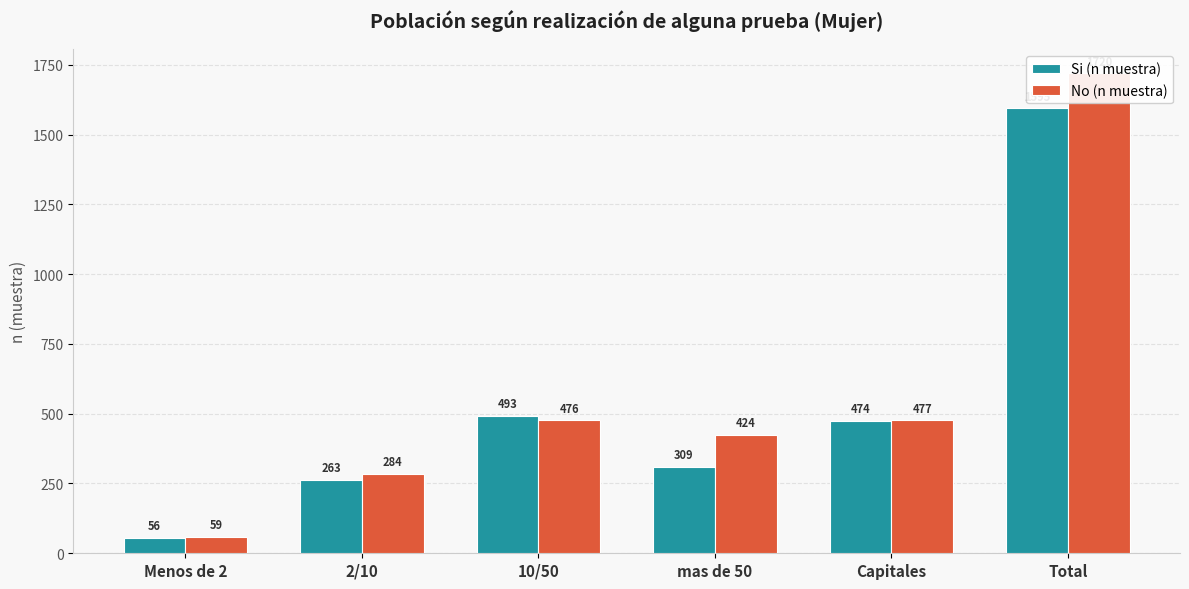

What is the label of the 4th bar from the right?

10/50